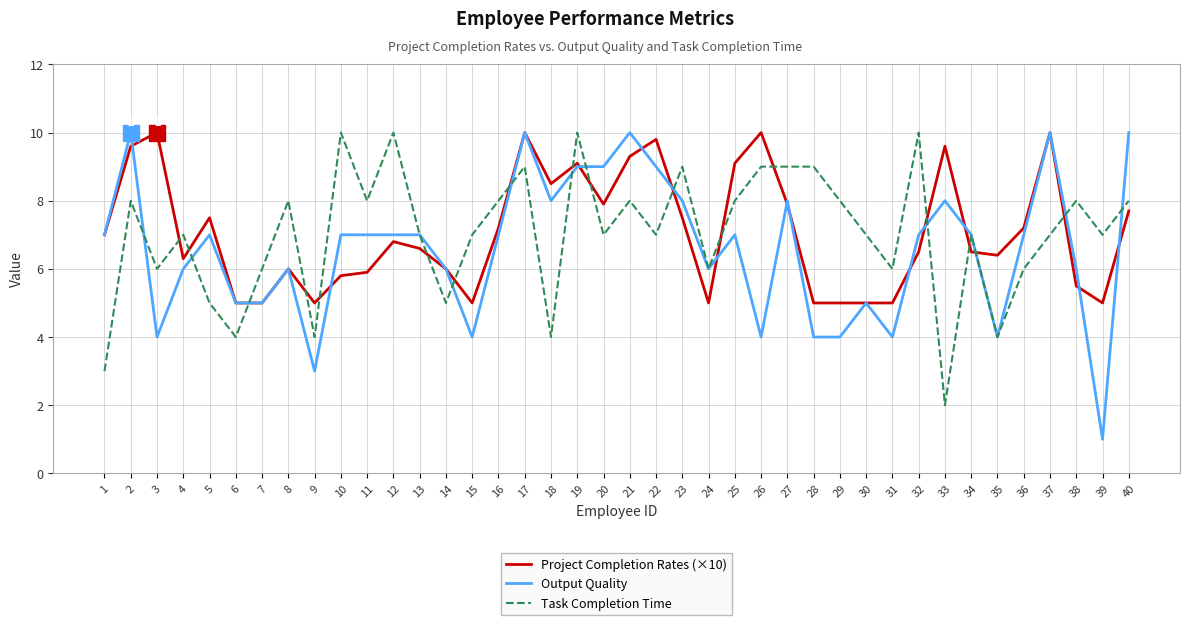

What are all the series names shown in the legend?

Project Completion Rates (×10), Output Quality, Task Completion Time